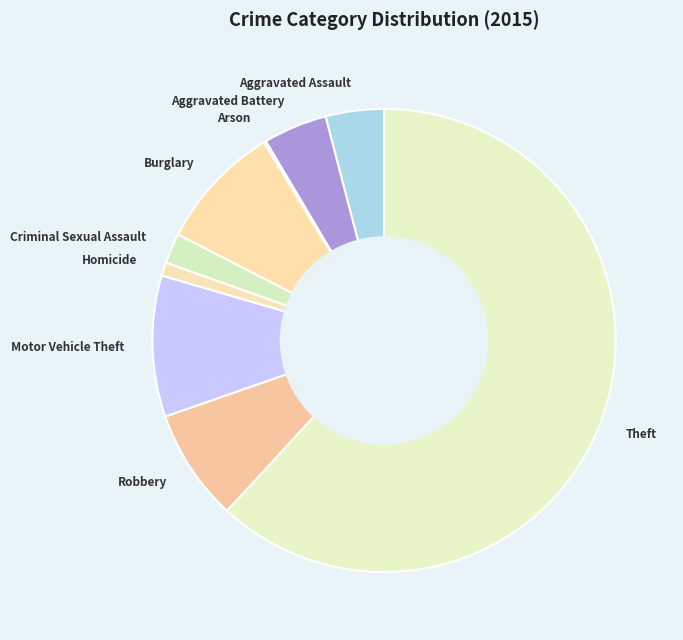

What is the ratio of the value at Robbery to the value at Criminal Sexual Assault?

3.7